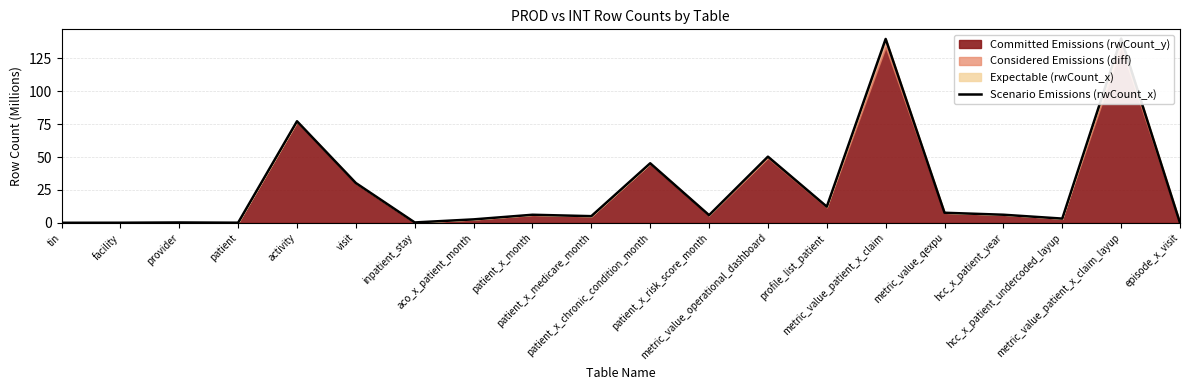

True or false: the data shows 30.3 at visit.

True